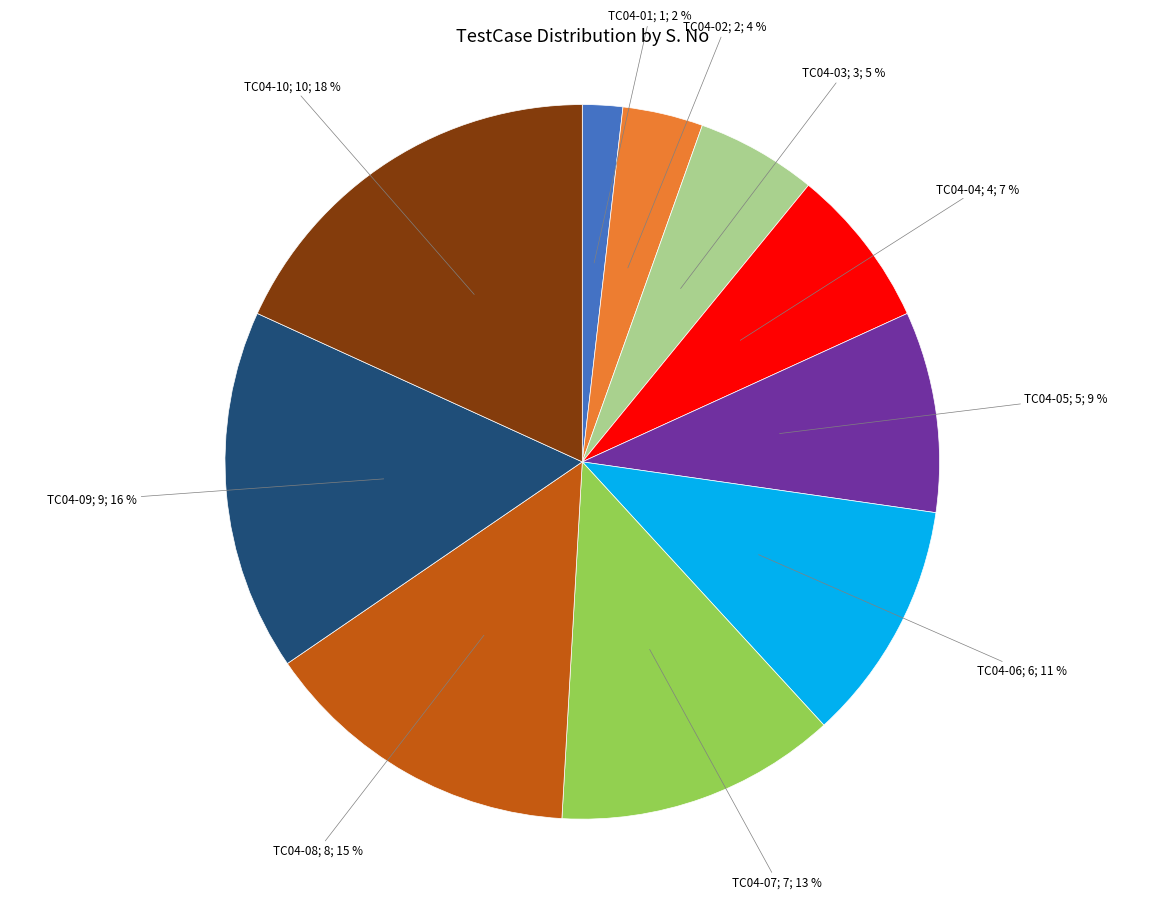

Is there a majority slice in this chart?

No